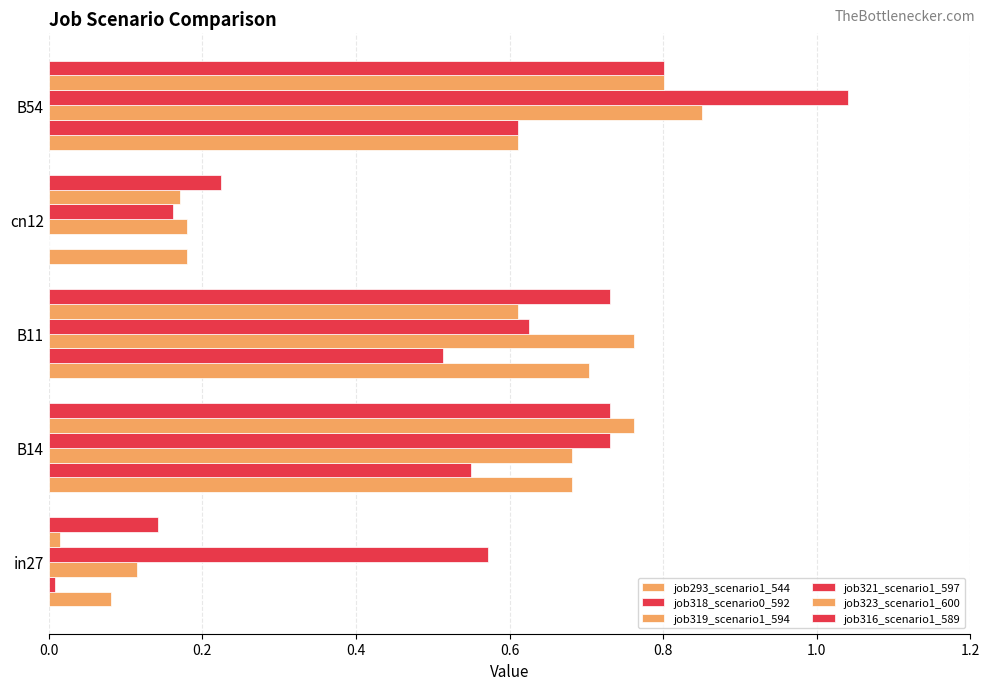

How many data points does each series have?

5